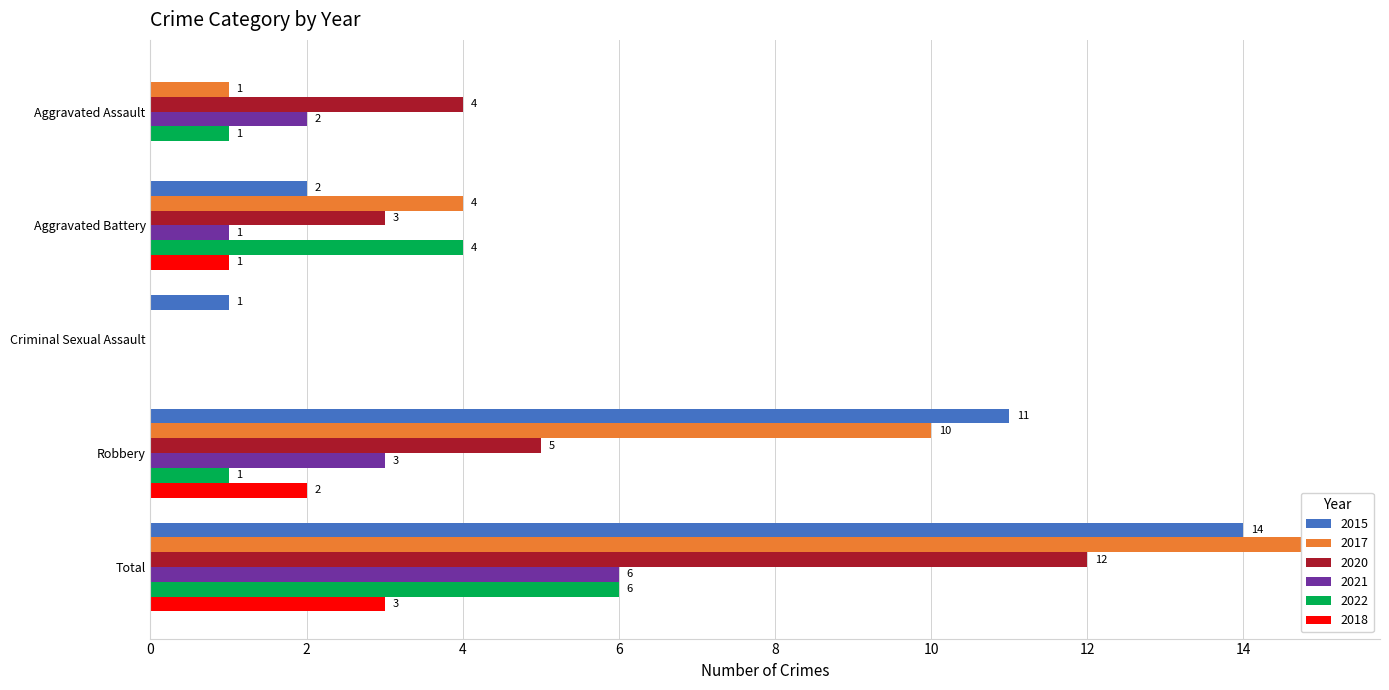

What is the value of the 2017 bar at the 4th from the left?

10